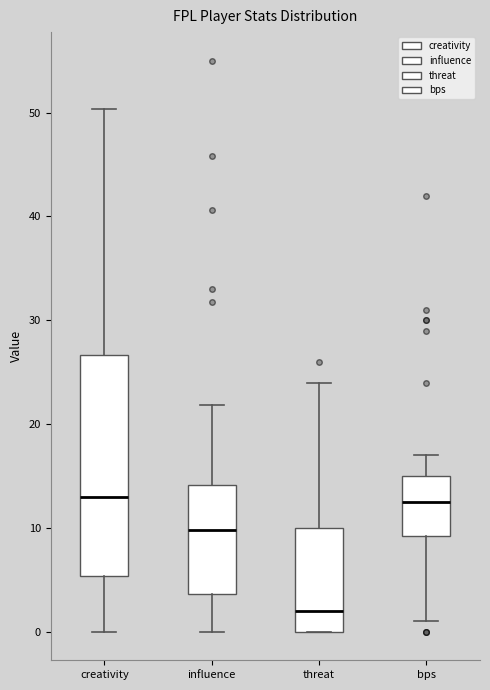

Which box is the tallest, from its lower edge to its upper edge?

creativity